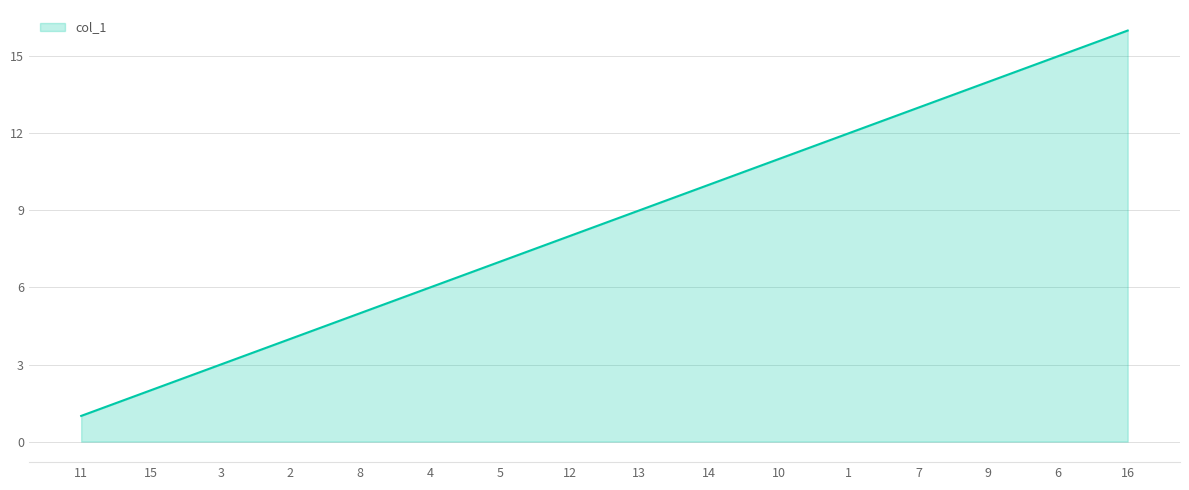

True or false: the data has more than 1 interior local peaks.

False